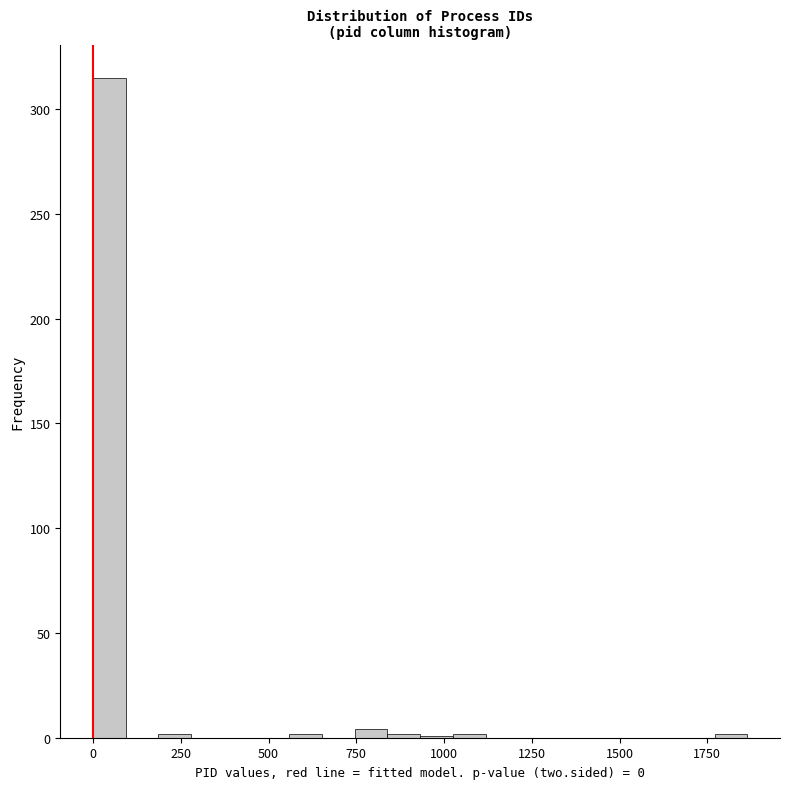

Around what value on the x-axis is the tallest bar? Give the approximate position of its centre, as read against the axis.

50